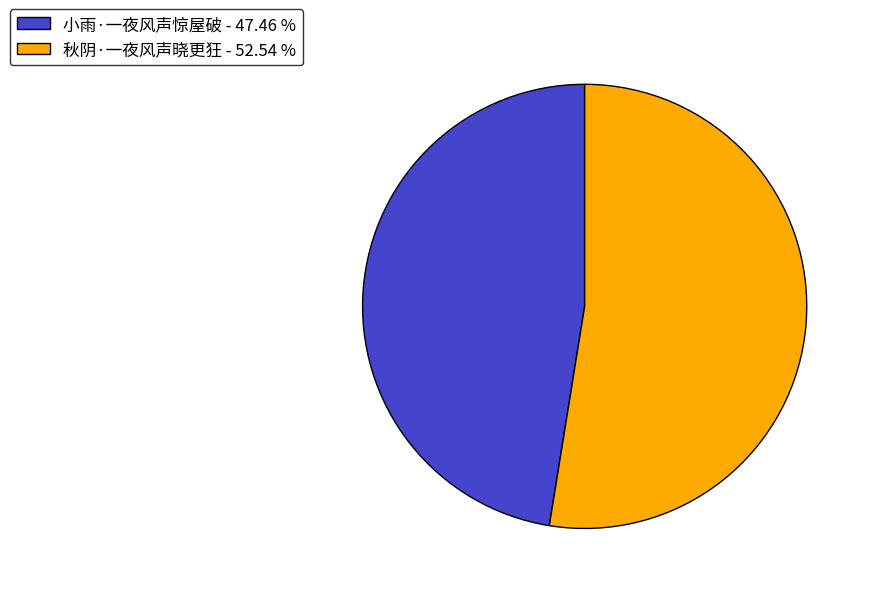

Do 小雨·一夜风声惊屋破 and 秋阴·一夜风声晓更狂 together represent more than half of the pie?

Yes